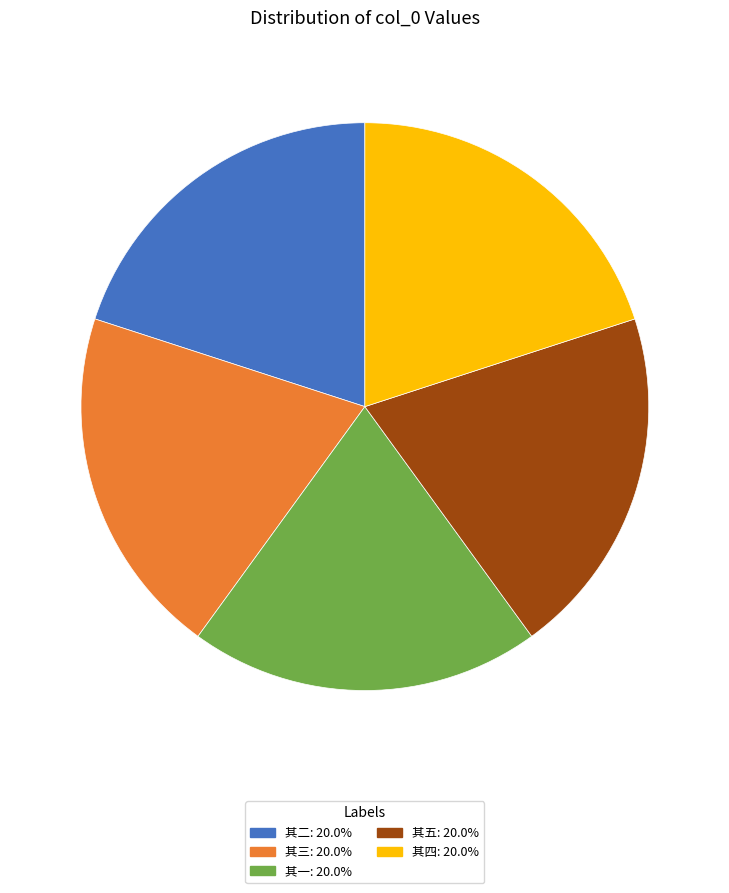

Is there any slice that represents more than half of the pie?

No